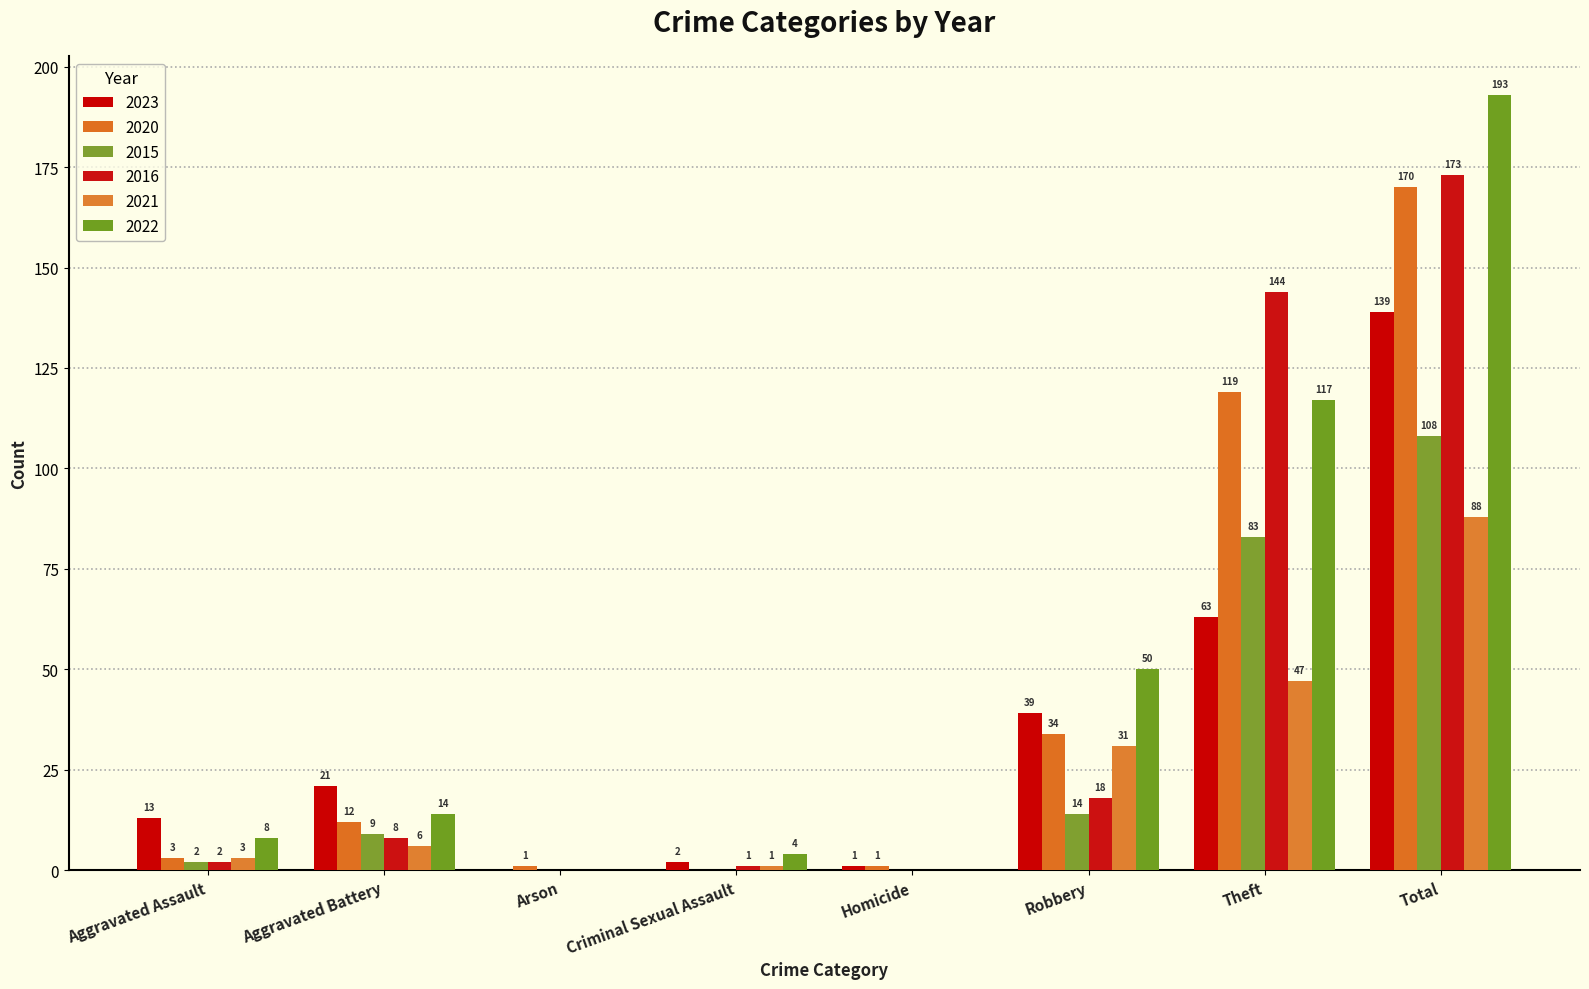

Does the chart contain stacked bars?

No